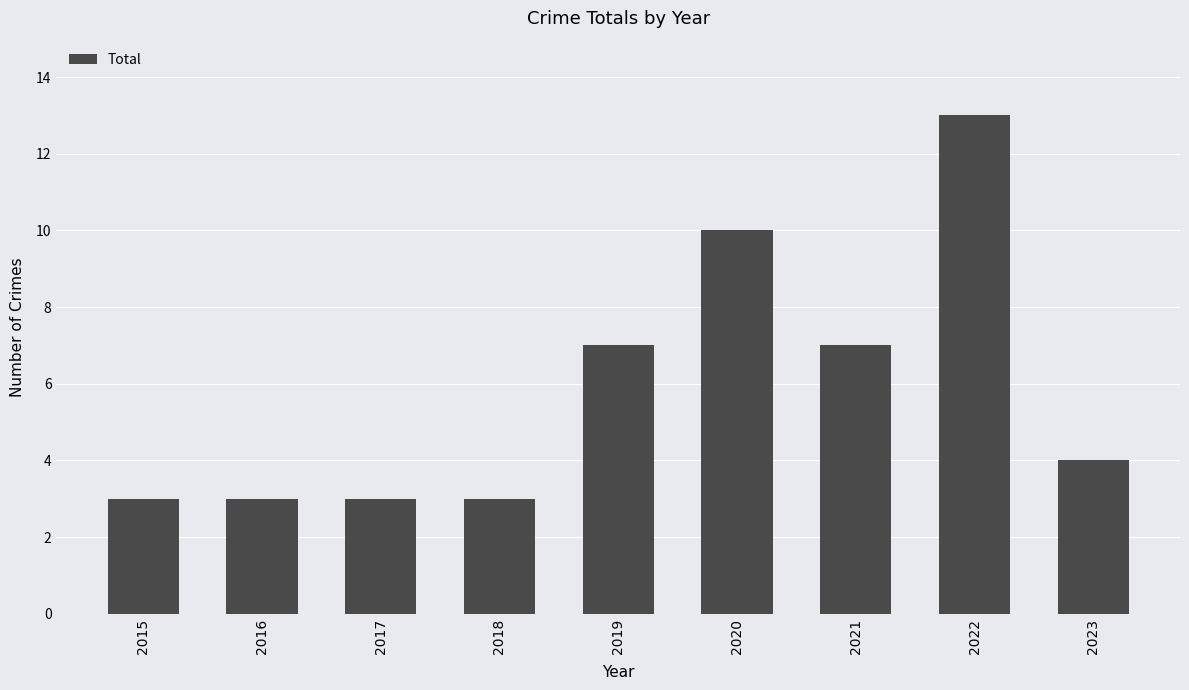

What value does the data have at 2016, to the nearest 5?

5